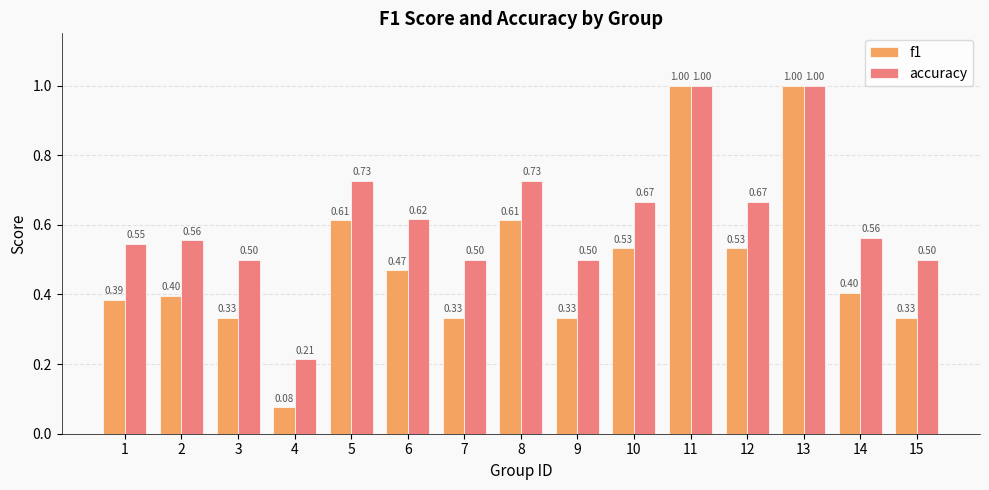

How many series are shown in this chart?

2